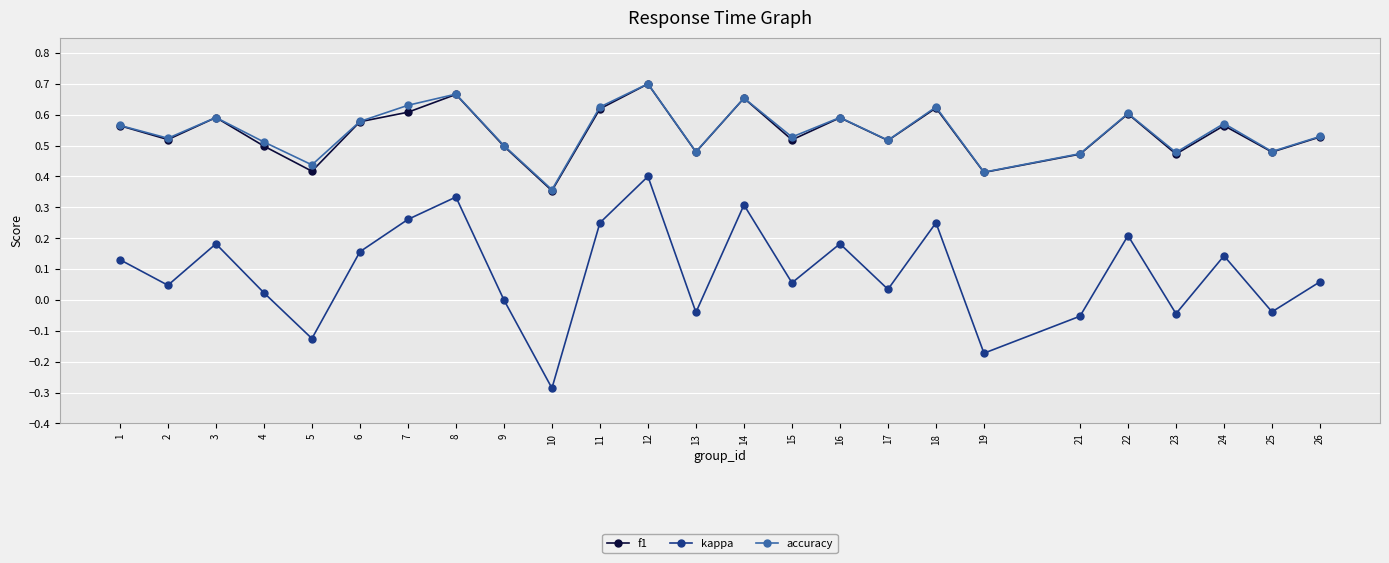

Which category has the highest value across all series?

12